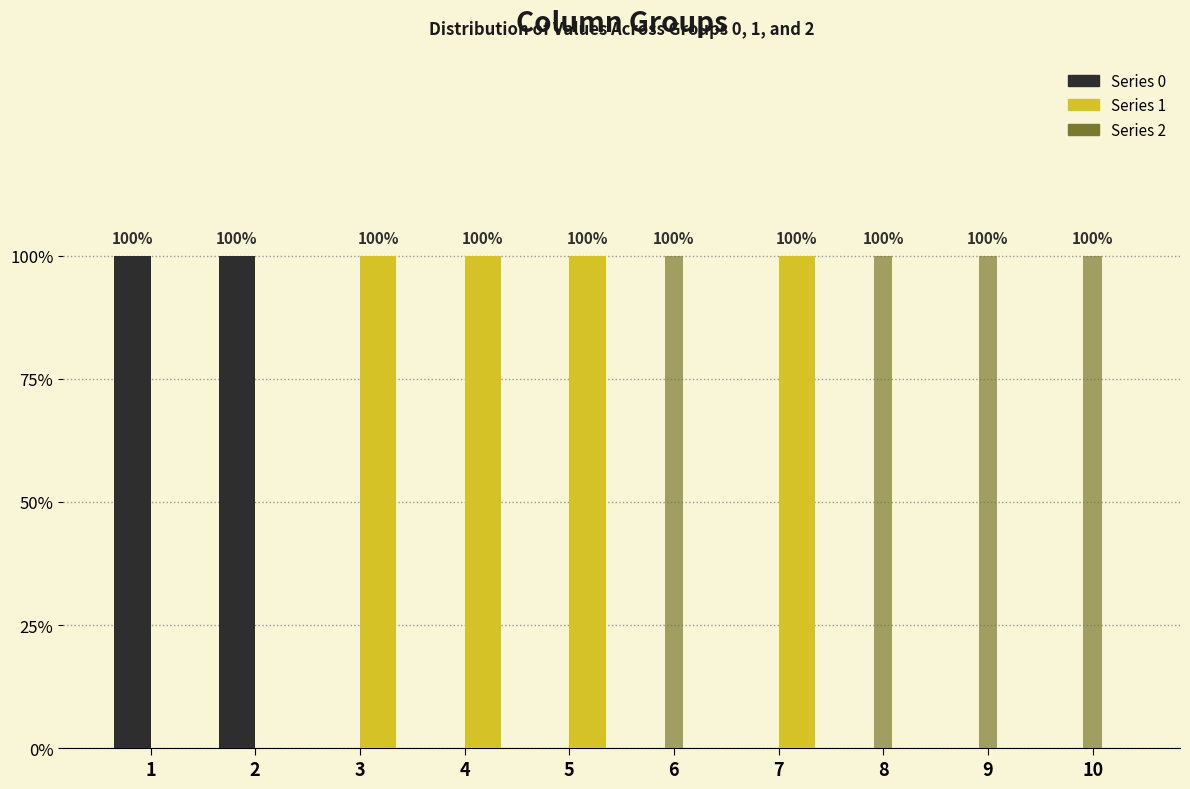

What is the maximum value shown in the chart?

1